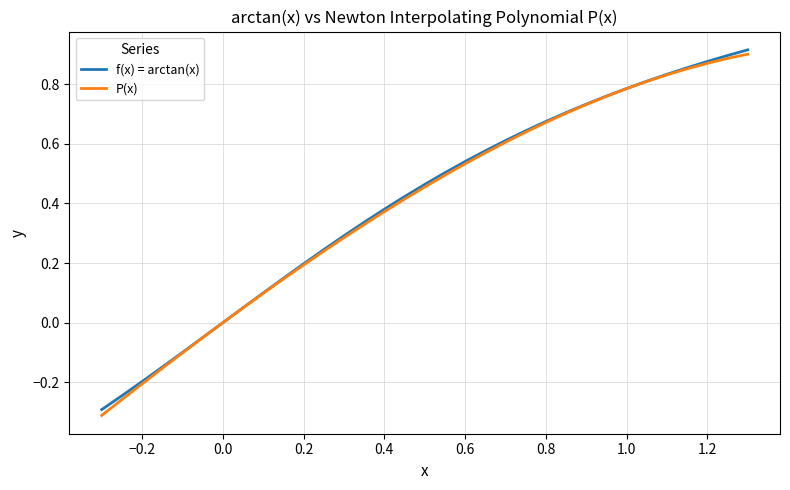

True or false: P(x) has a value of 0.4 at 1.0.

False